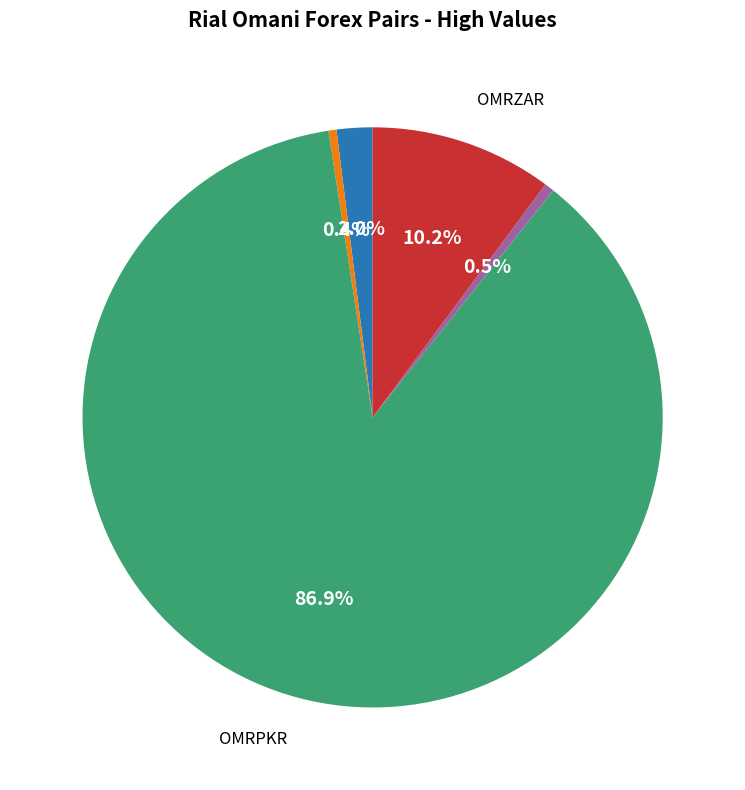

Is there any slice that represents more than half of the pie?

Yes